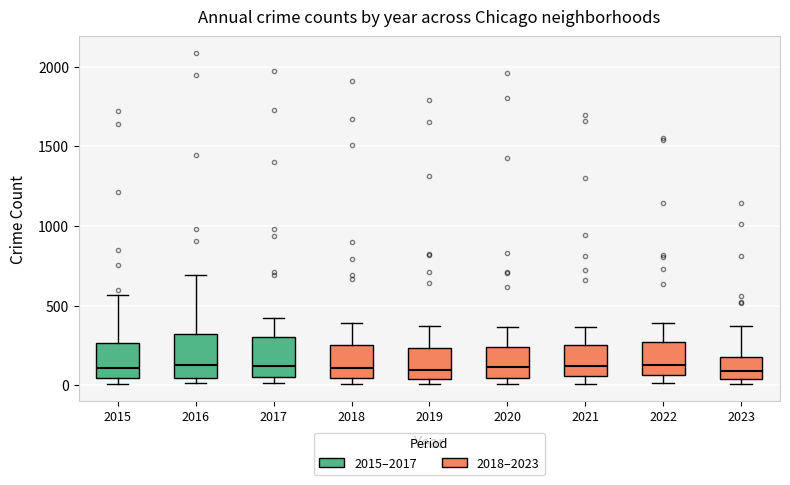

Reading left to right, transcribe this box plot: for each box, give where its median line is, the range the box spans, and where its two whiskers end, as read against the y-axis. The values are not printed on the chart, so give them approximately, as read against the axis.

2015: median 100, box 50 to 250, whiskers 0 to 550
2016: median 150, box 50 to 300, whiskers 0 to 700
2017: median 100, box 50 to 300, whiskers 0 to 400
2018: median 100, box 50 to 250, whiskers 0 to 400
2019: median 100, box 50 to 250, whiskers 0 to 400
2020: median 100, box 50 to 250, whiskers 0 to 350
2021: median 100, box 50 to 250, whiskers 0 to 350
2022: median 100, box 50 to 250, whiskers 0 to 400
2023: median 100, box 50 to 200, whiskers 0 to 400